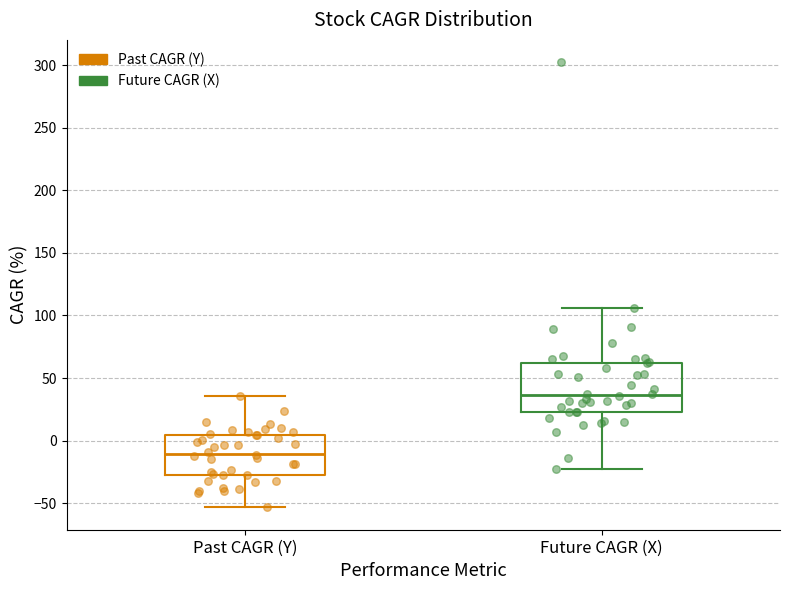

Which box has the lowest median line?

Past CAGR (Y)